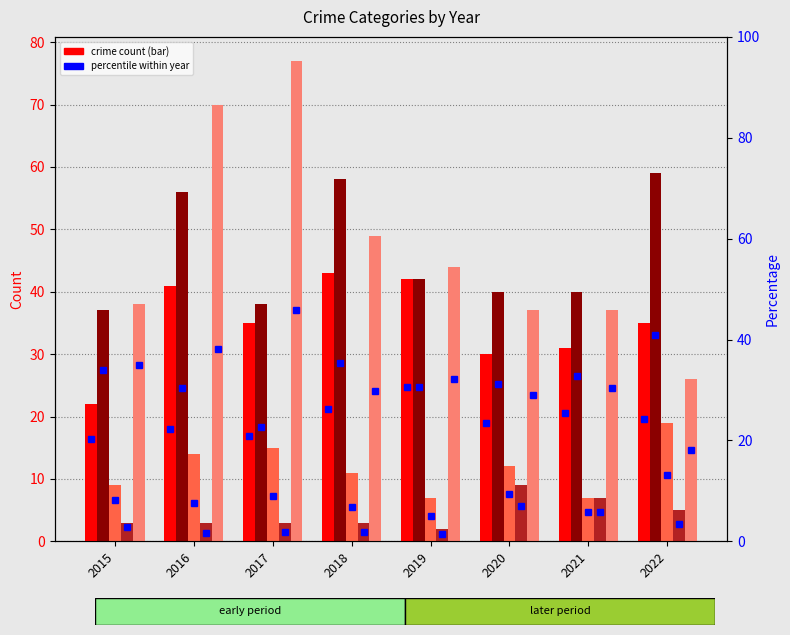

Which has a higher value, 2016 or 2015?

2016